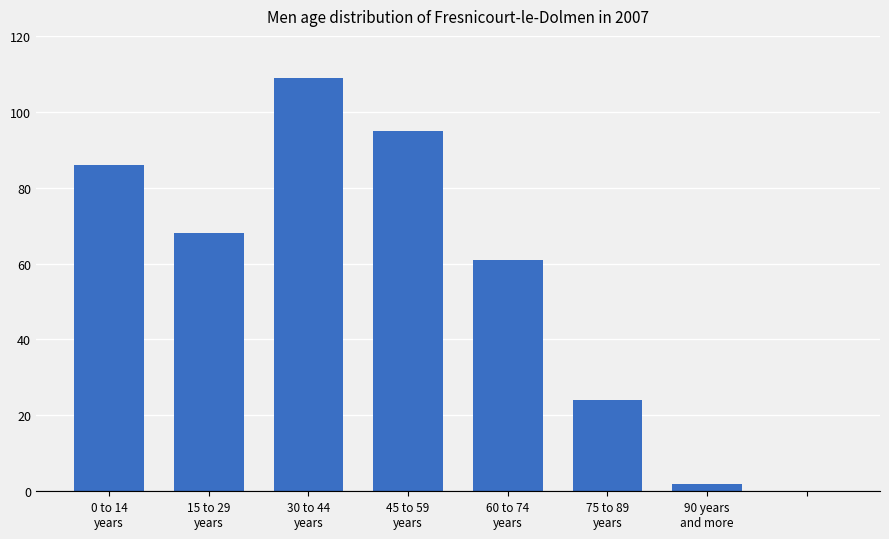

What is the sum of all values?

445